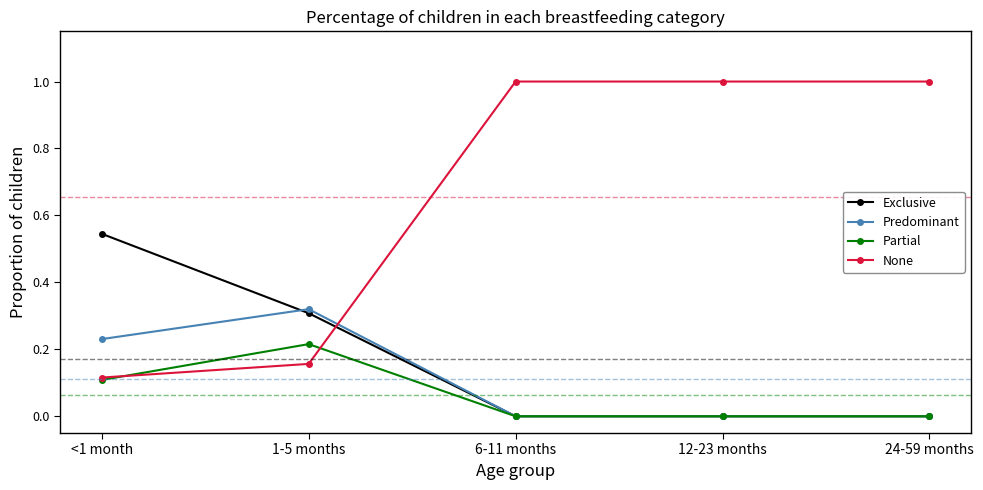

Rank the series by their maximum value, from highest to lowest.

None, Exclusive, Predominant, Partial